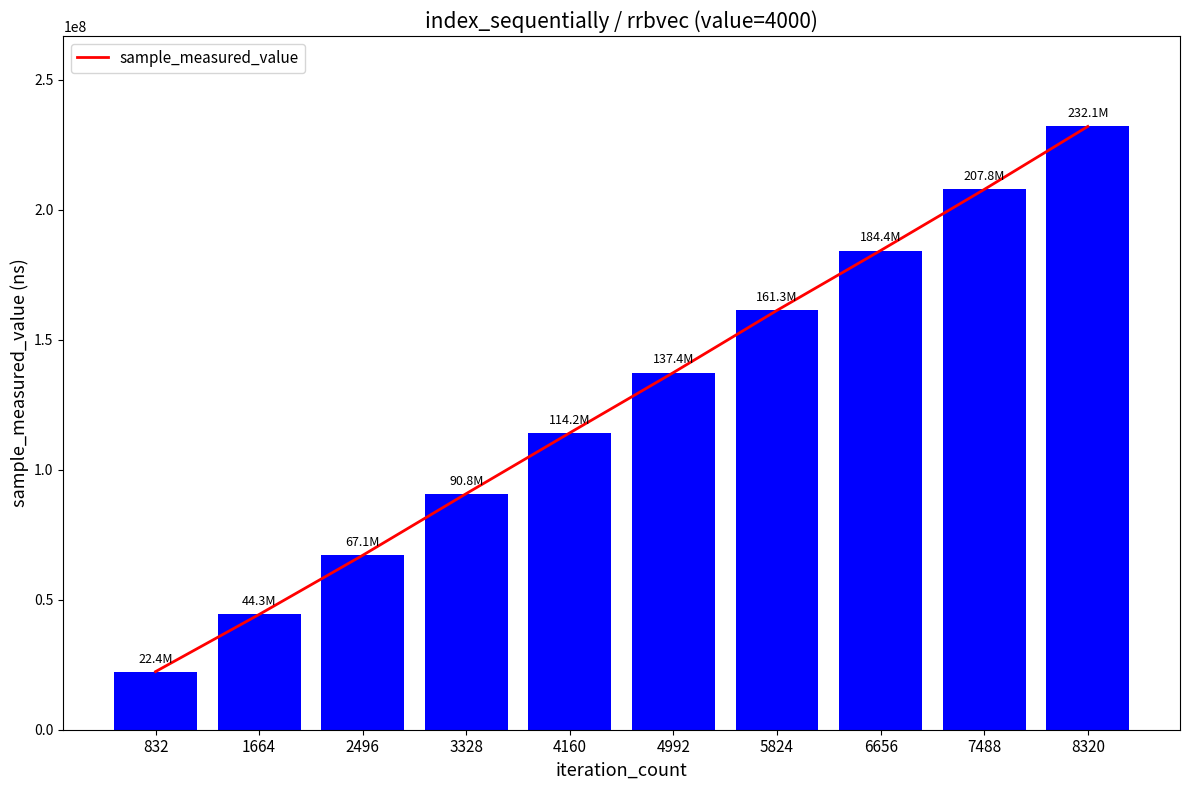

How many values are between 67107069 and 184358126?

6